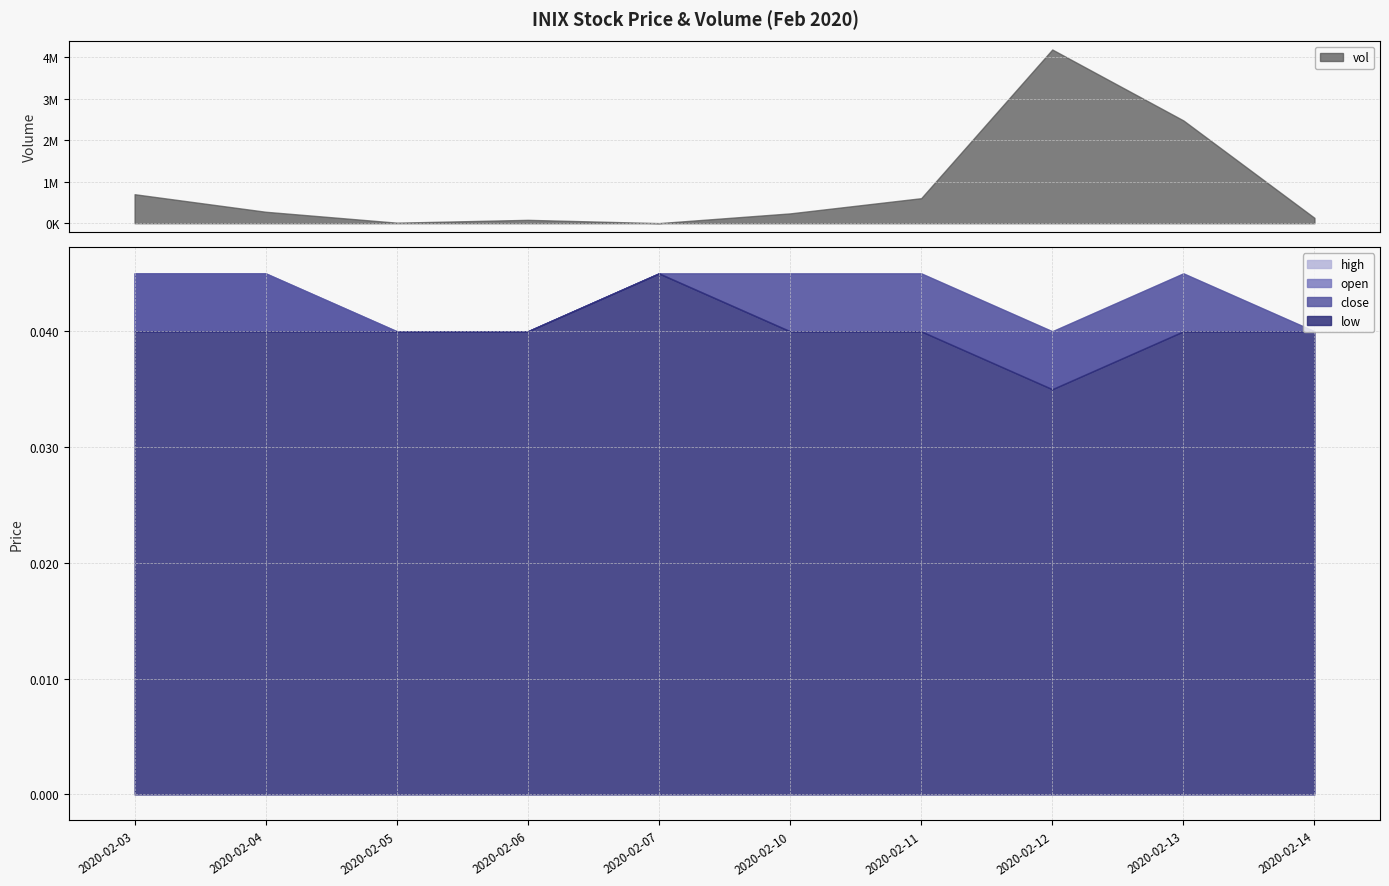

The value of low at 2020-02-06 is 0.0. True or false?

False